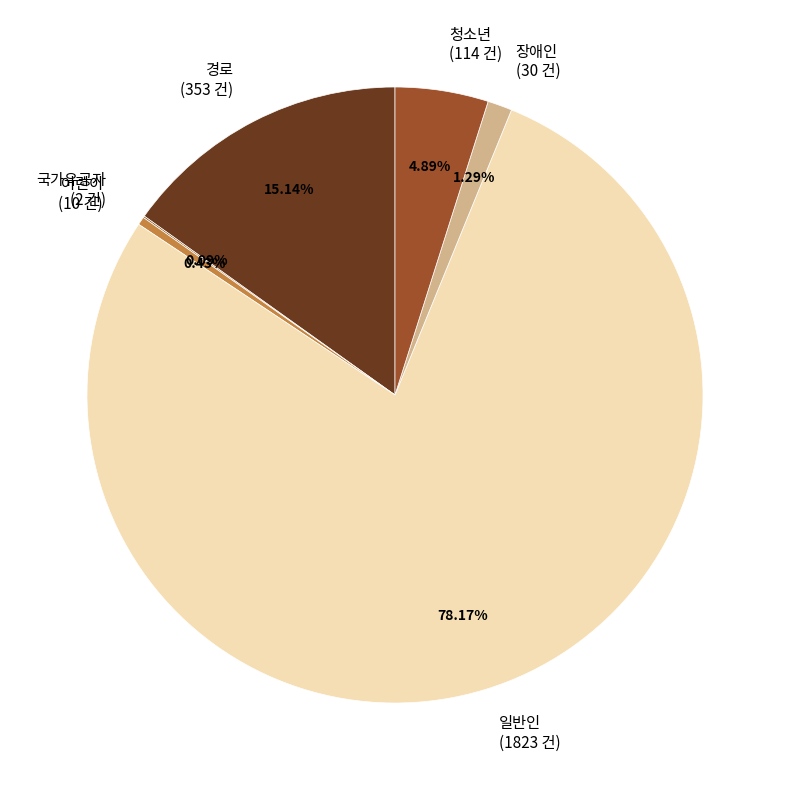

Do 어린이 (10 건) and 일반인 (1823 건) together represent more than half of the pie?

Yes